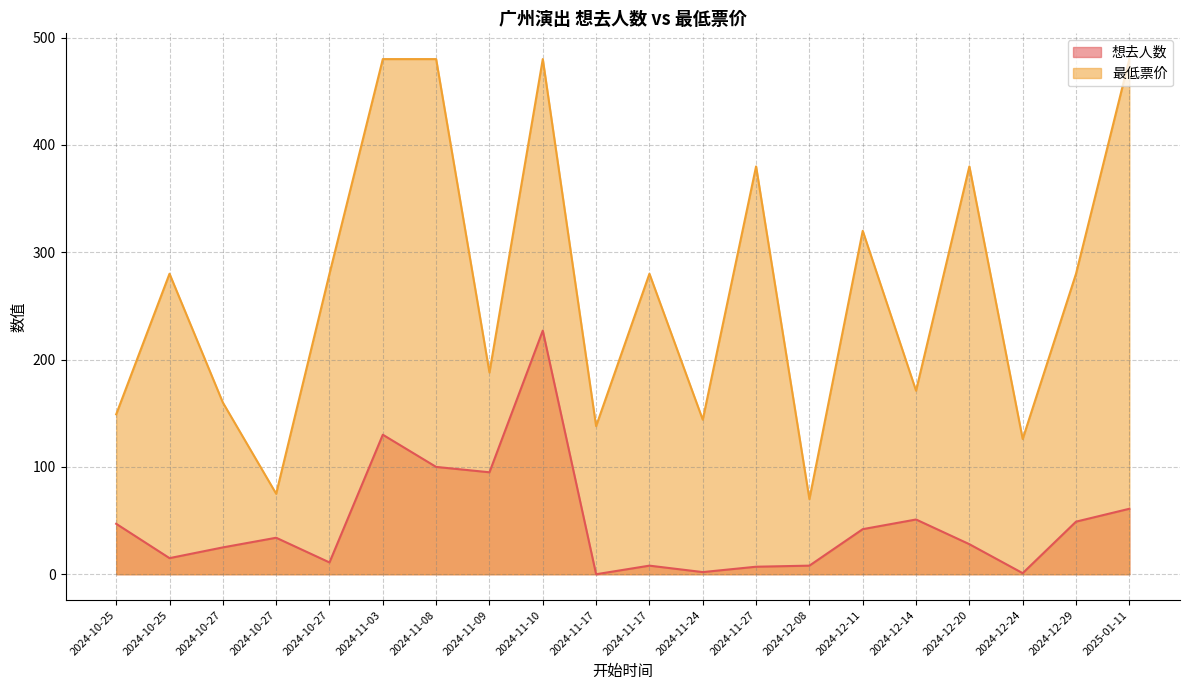

Does the chart display data point markers on the line(s)?

No